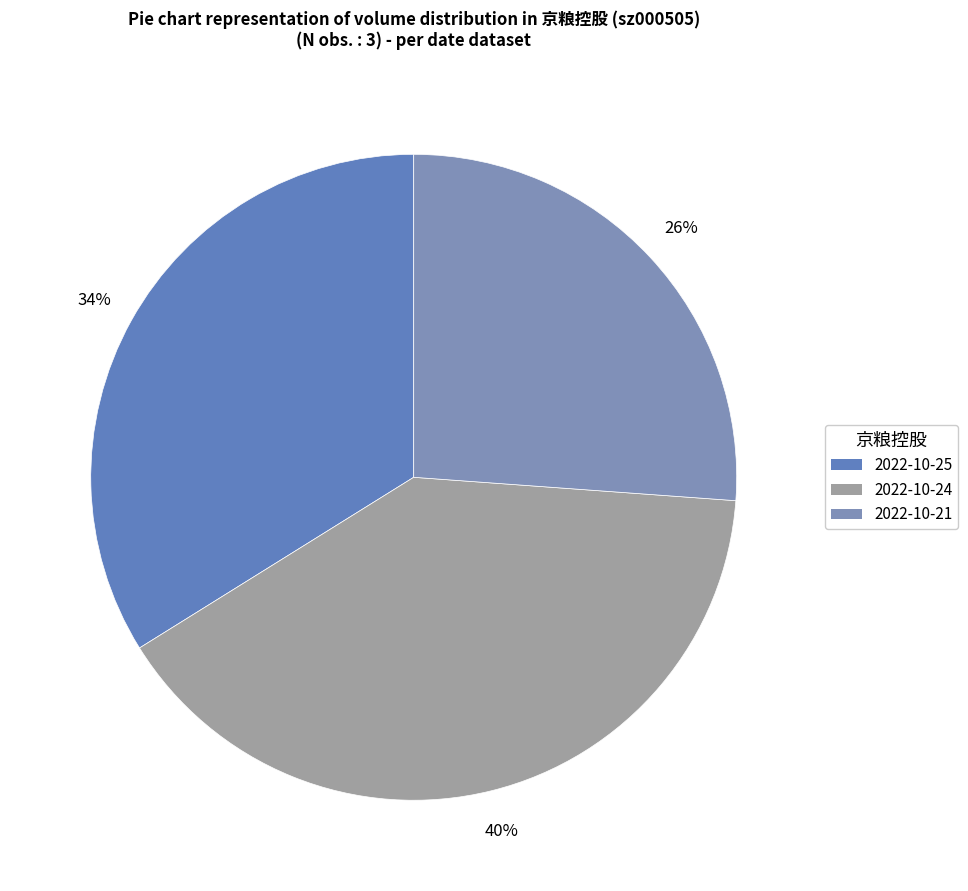

How many segments does this pie chart have?

3